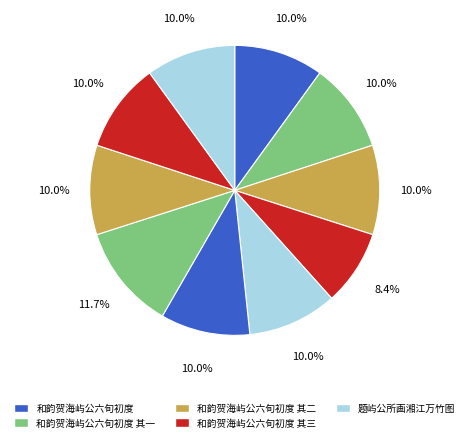

How many segments does this pie chart have?

10